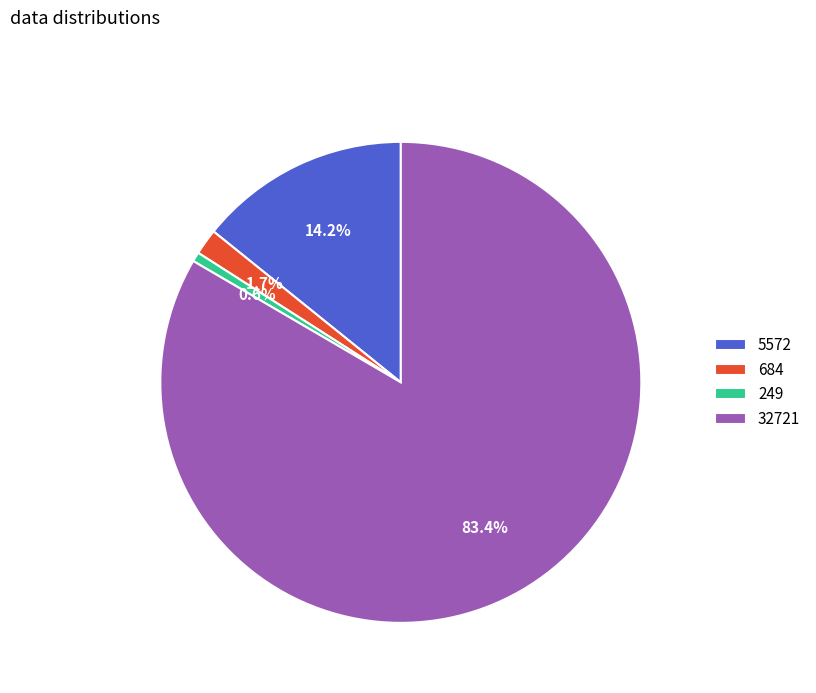

Which category has the smallest portion of the pie?

249